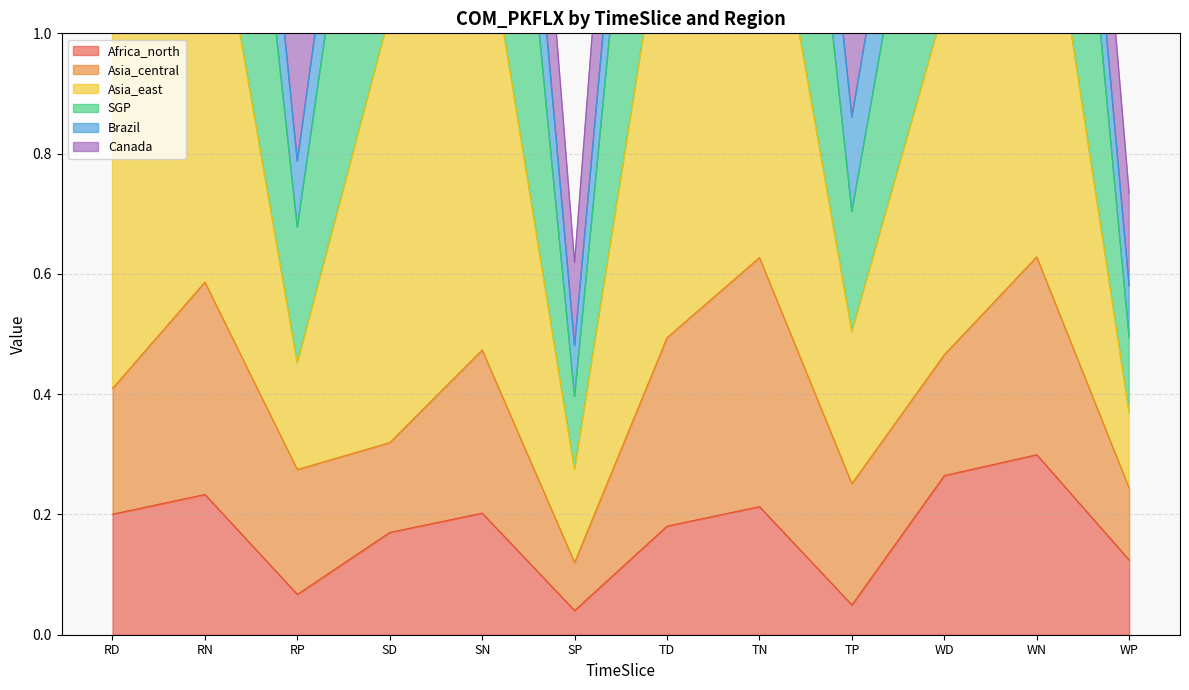

Which series has the widest spread of values?

SGP